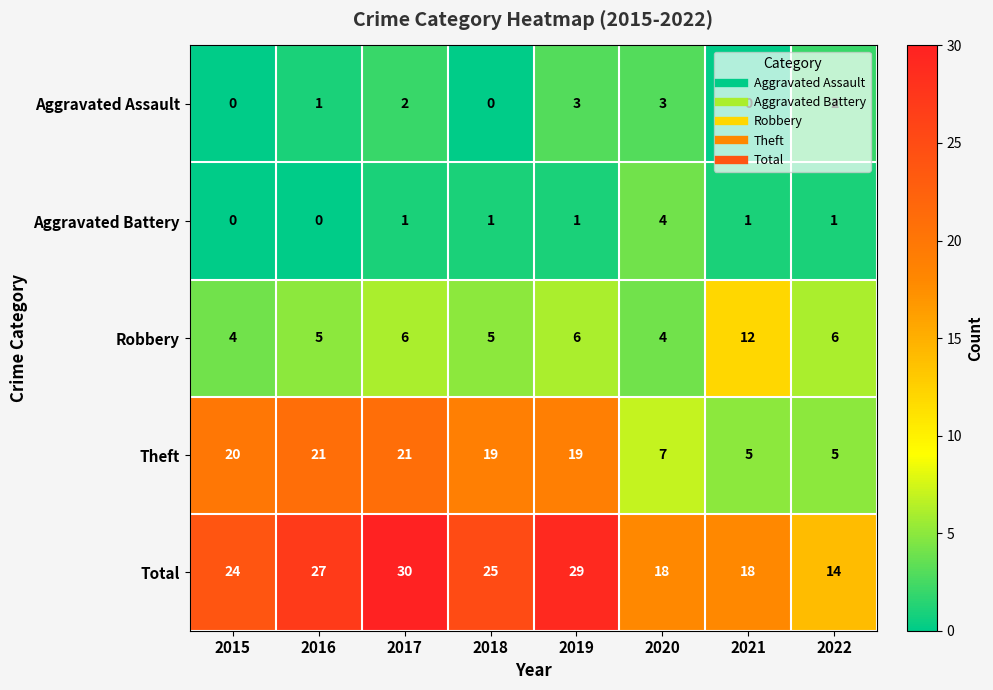

Which series changed the most between 2018 and 2019?

Total